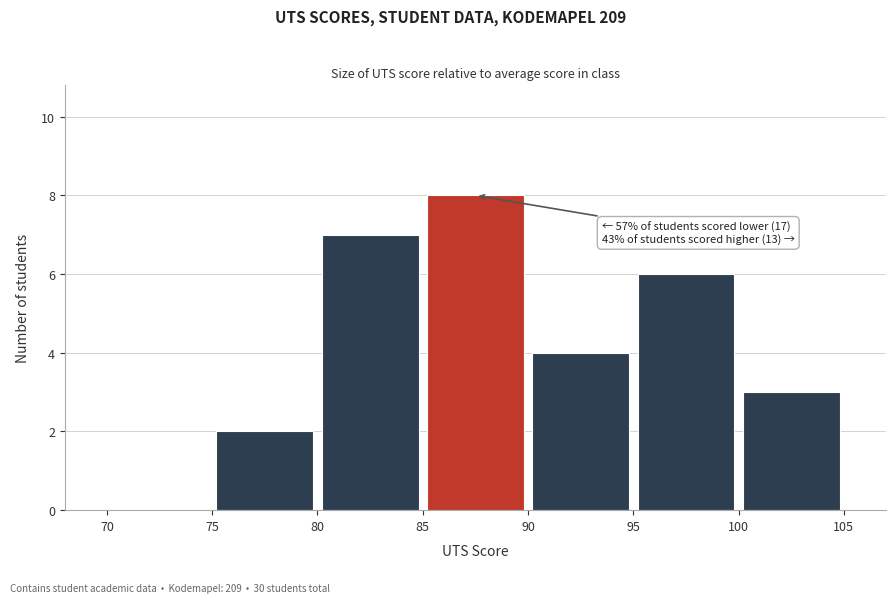

Over which range of the x-axis is the bar tallest?

85 to 90